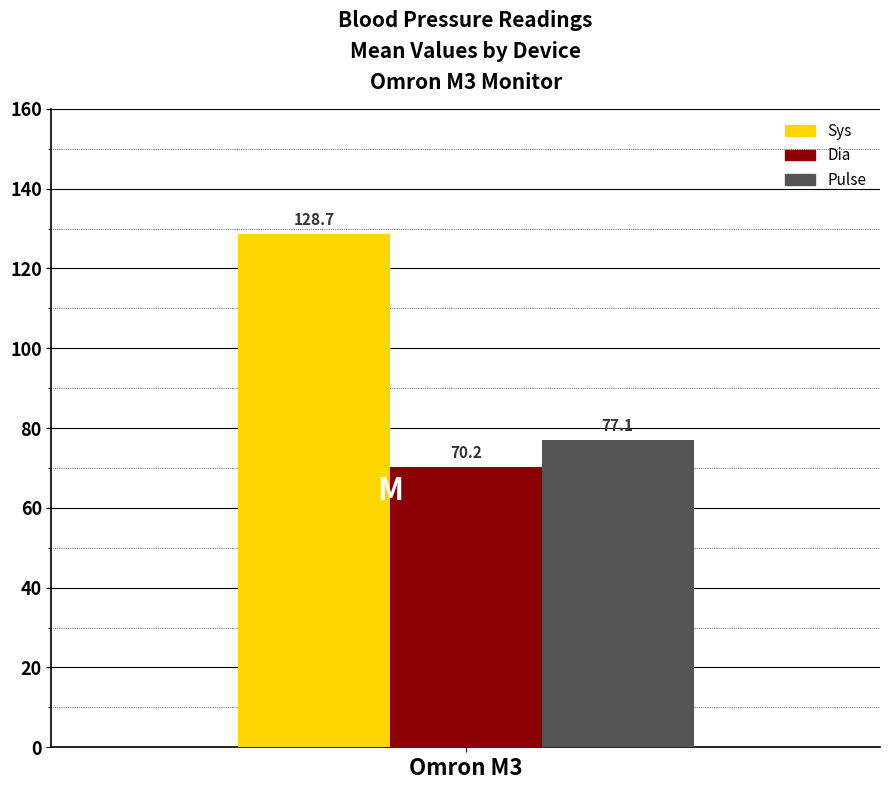

What is the maximum value for Pulse?

77.1